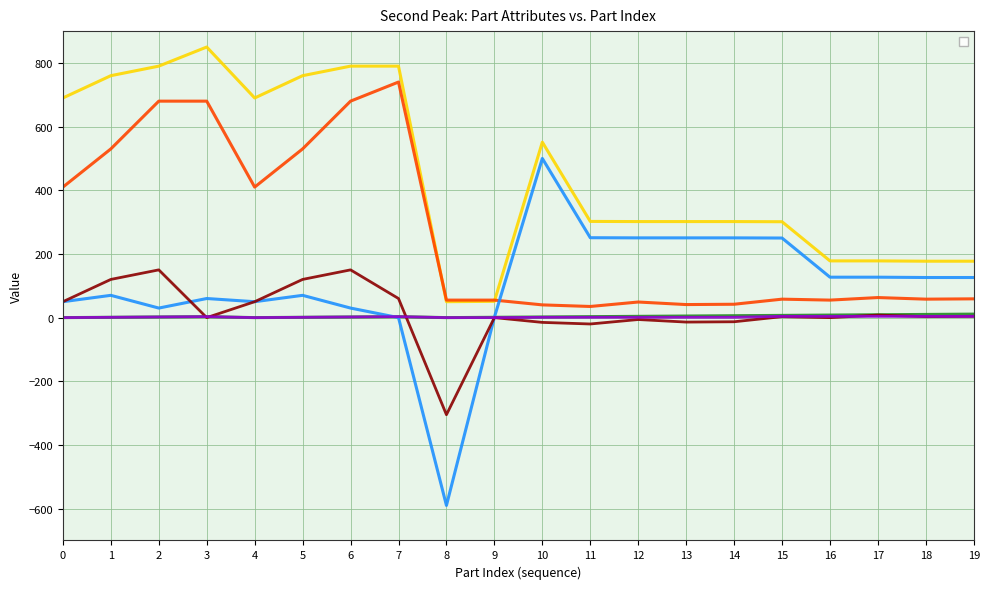

Reading left to right, list all the values displayed in this chart.

_PartIndex: 0.0	1.0	2.0	3.0	0.0	1.0	2.0	3.0	0.0	1.0	2.0	3.0	4.0	5.0	6.0	7.0	8.0	9.0	10.0	11.0
_PosX: 690.0	760.0	790.0	850.0	690.0	760.0	790.0	790.0	50.0	51.2	551.2	302.2	301.7	301.7	301.7	301.2	178.2	178.2	177.2	177.2
_PosY: 410.0	530.0	680.0	680.0	410.0	530.0	680.0	740.0	55.0	55.0	40.0	35.0	49.0	41.0	42.0	58.0	55.0	63.0	58.0	59.0
_AdjX: 50.0	70.0	30.0	60.0	50.0	70.0	30.0	0.0	-590.0	1.2	500.0	251.0	250.5	250.5	250.5	250.0	127.0	127.0	126.0	126.0
_AdjY: 50.0	120.0	150.0	0.0	50.0	120.0	150.0	60.0	-305.0	0.0	-15.0	-20.0	-6.0	-14.0	-13.0	3.0	0.0	8.0	3.0	4.0
_GroupIndex: 0.0	1.0	2.0	3.0	0.0	1.0	2.0	3.0	0.0	0.0	1.0	1.0	1.0	1.0	1.0	4.0	4.0	4.0	4.0	4.0